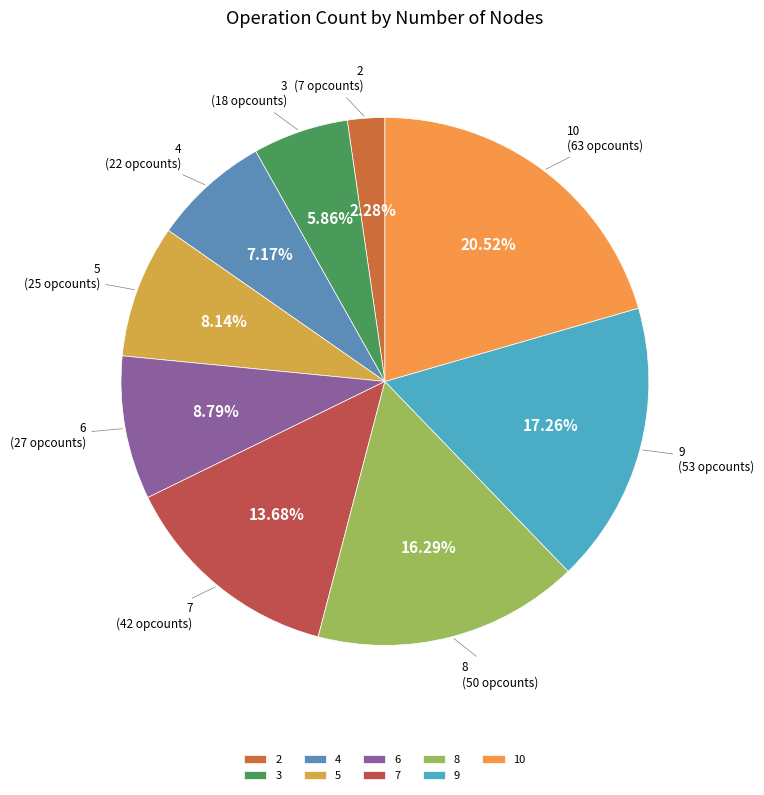

To the nearest percent, what is the difference between the largest and smallest slice percentages?

18%